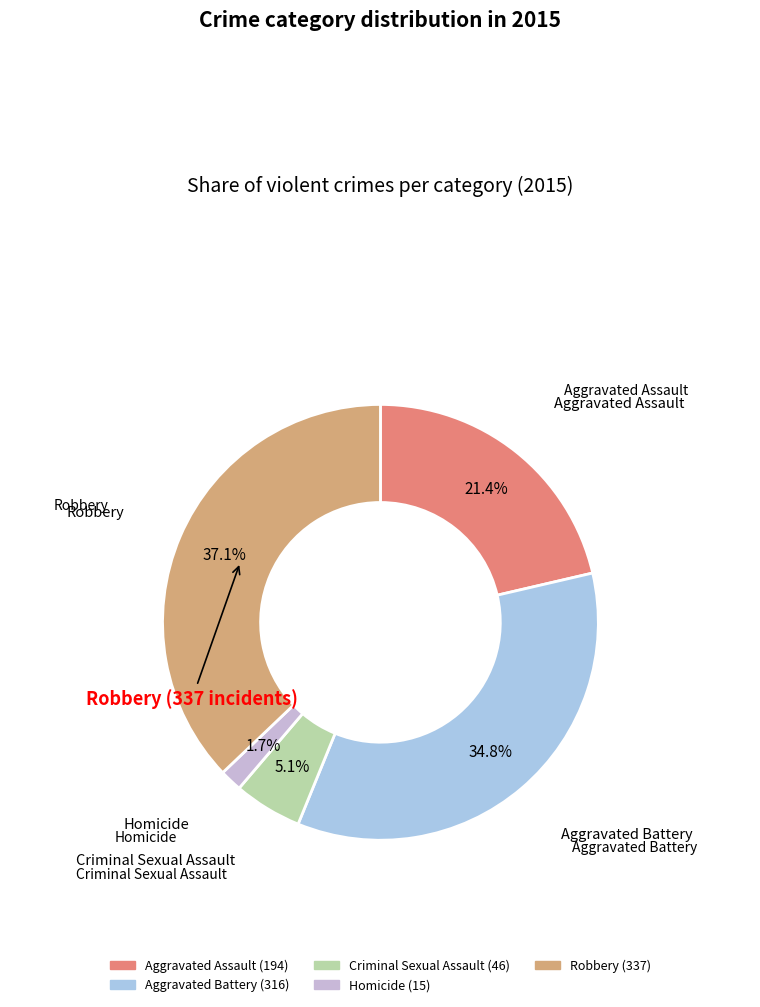

How many slices are in this pie chart?

5